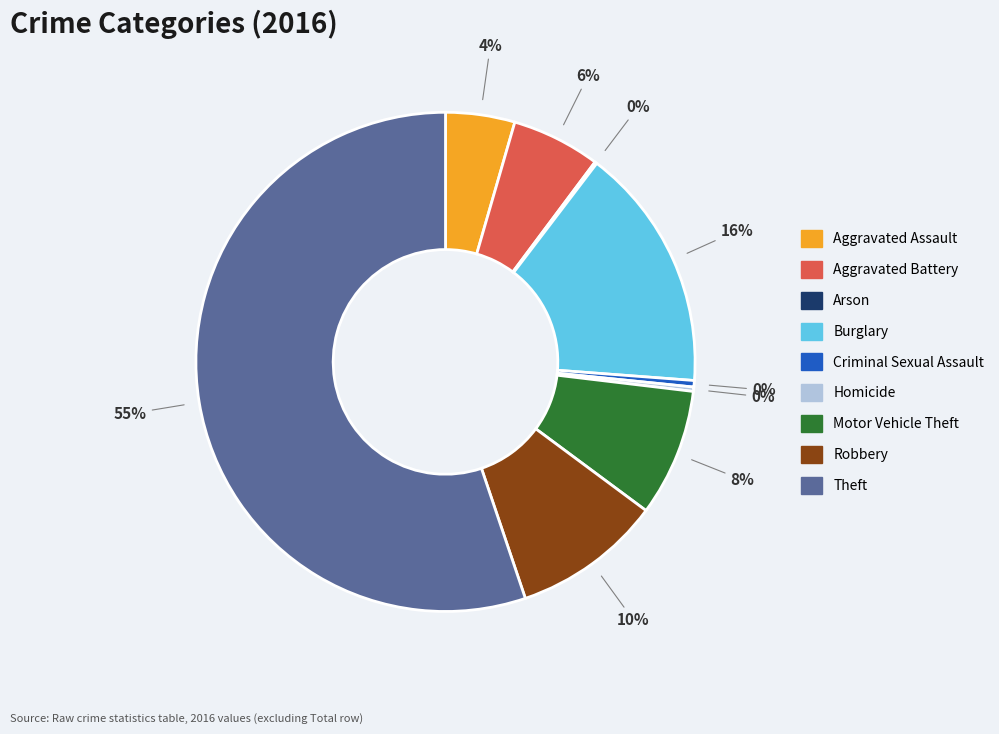

Is it true that Aggravated Battery is 20% of the pie?

False